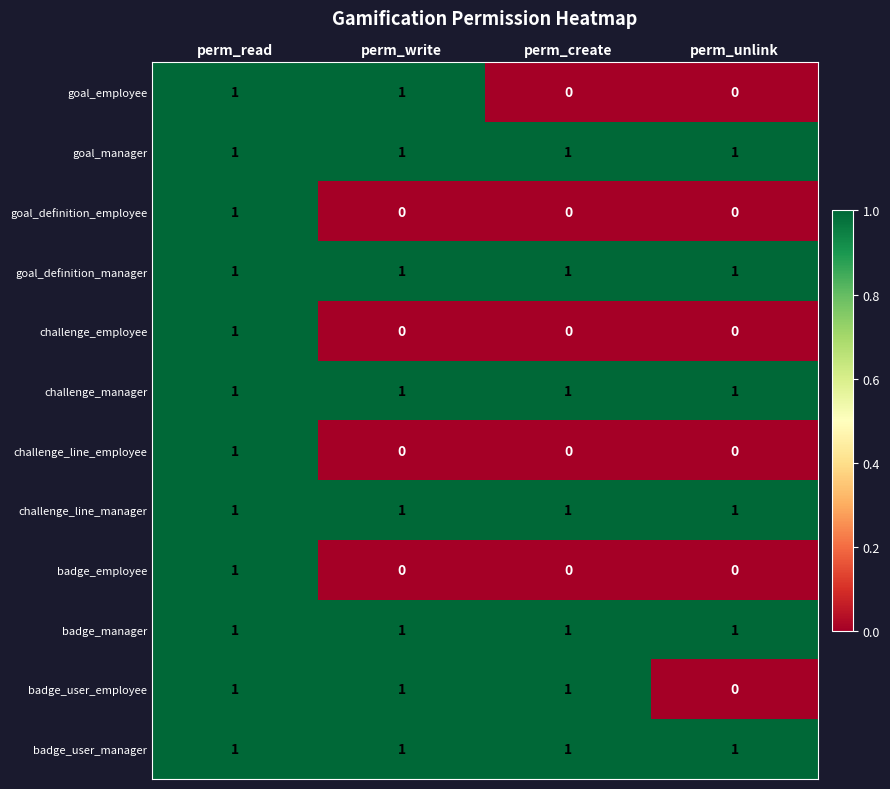

At how many categories does at least one series exceed 0?

4